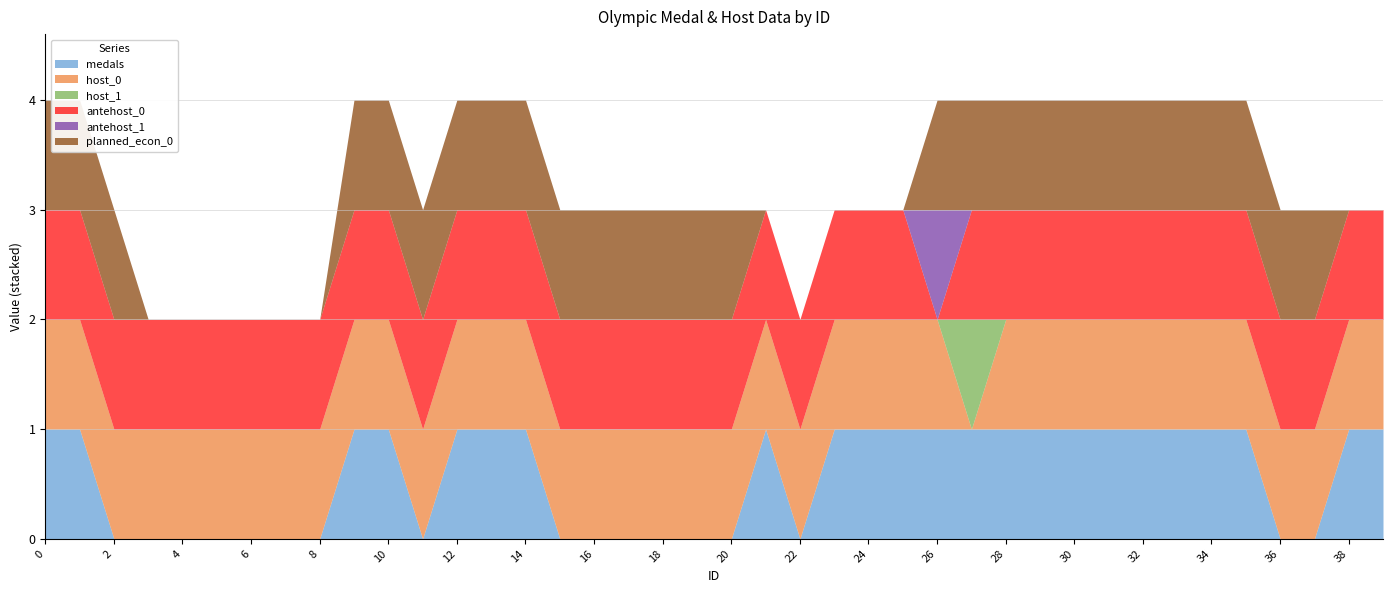

Which label corresponds to the smallest value in the chart?

2